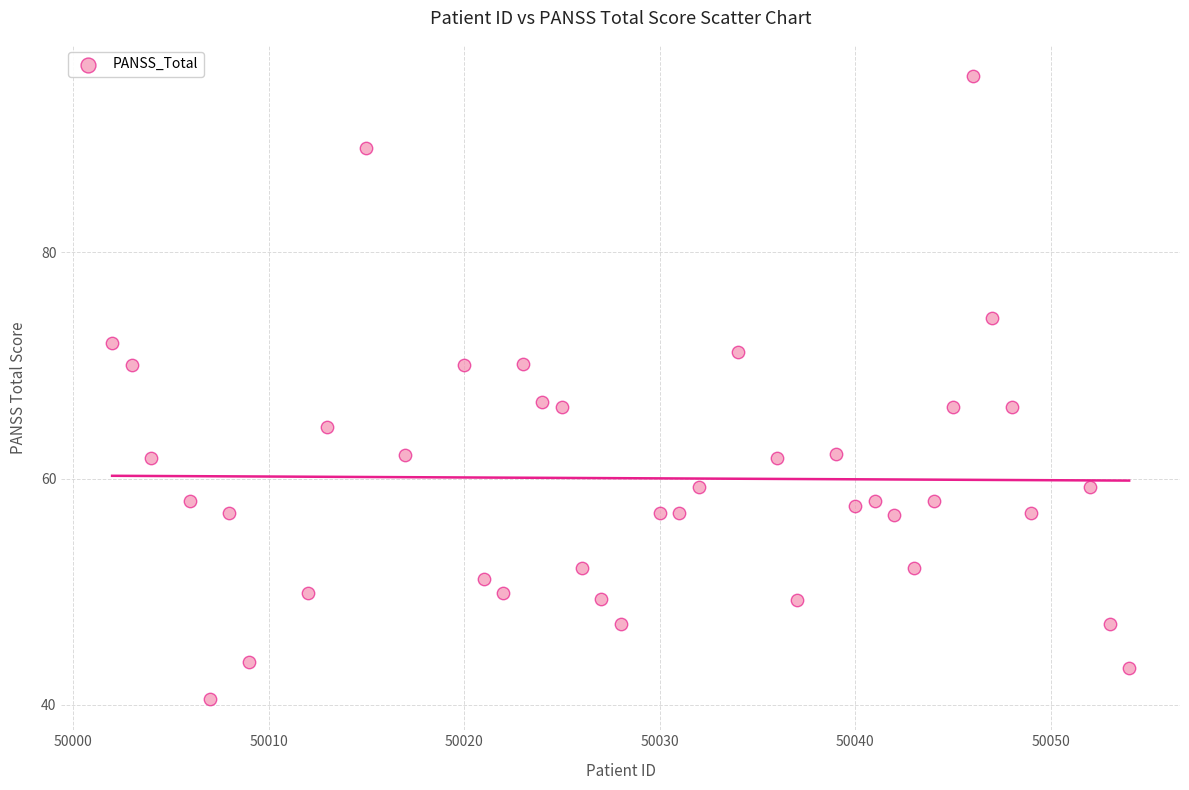

What is the range of X values (max minus min)?

52.0